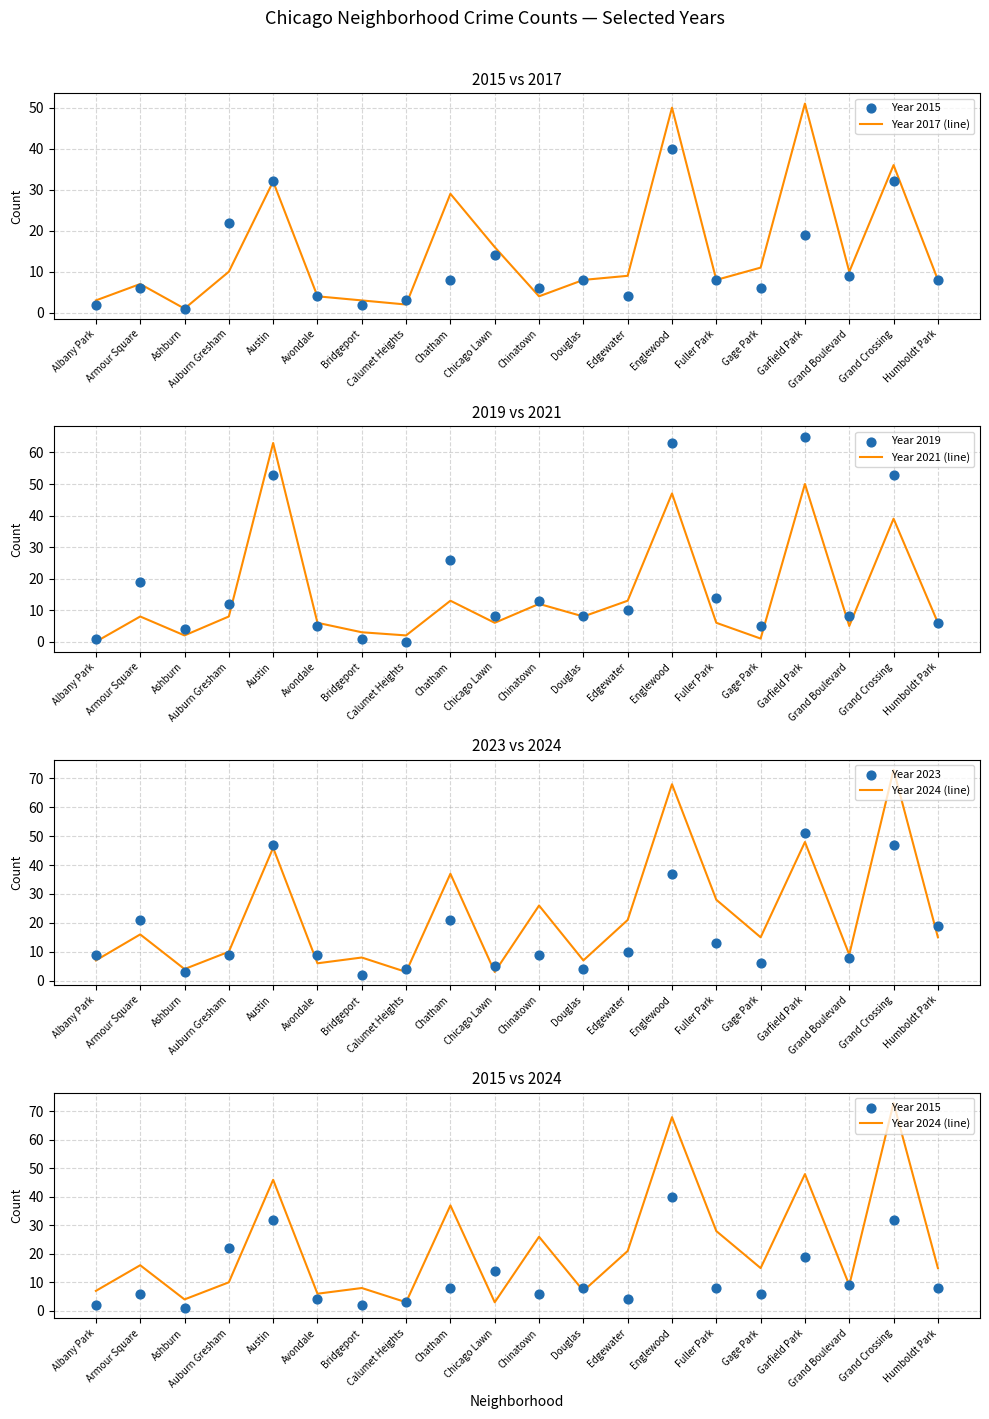

At how many categories does at least one series exceed 57?

4